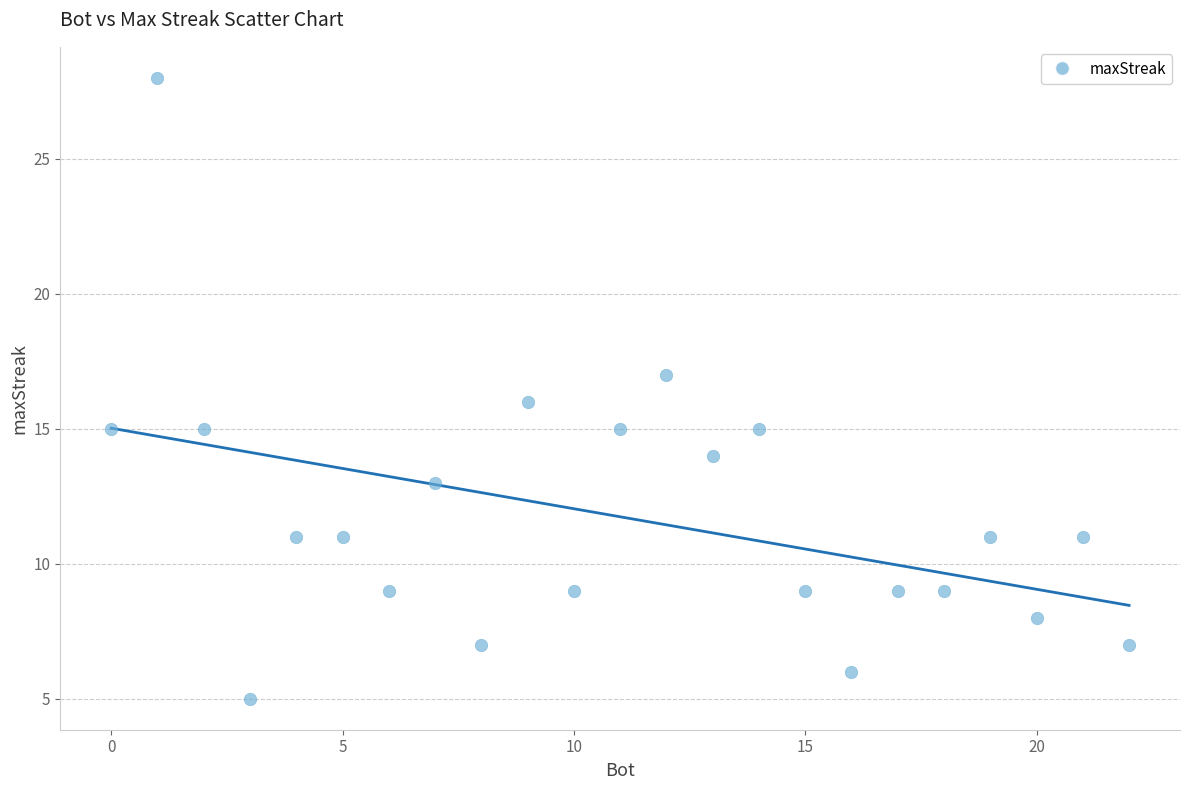

What is the range of X values (max minus min)?

22